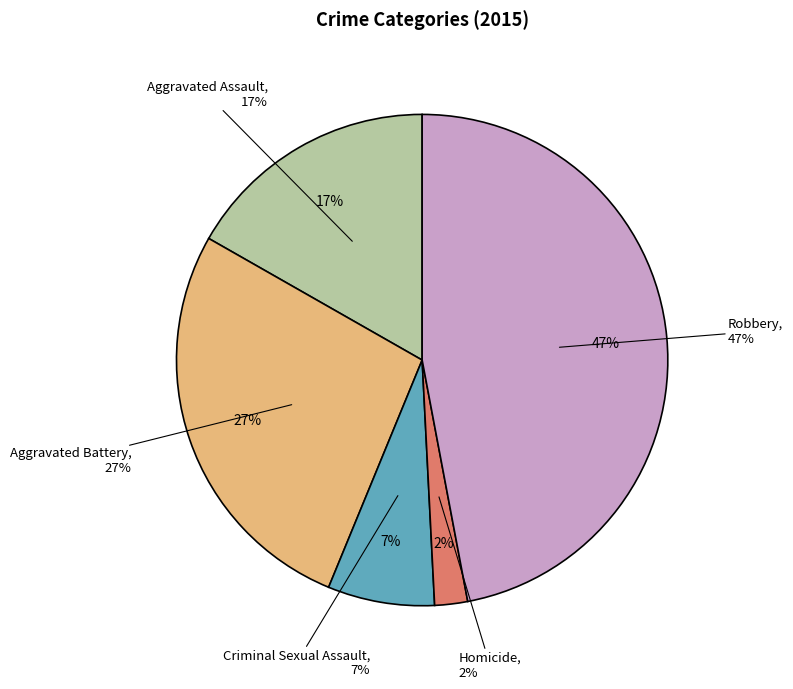

To the nearest percent, what is the difference between the largest and smallest slice percentages?

45%